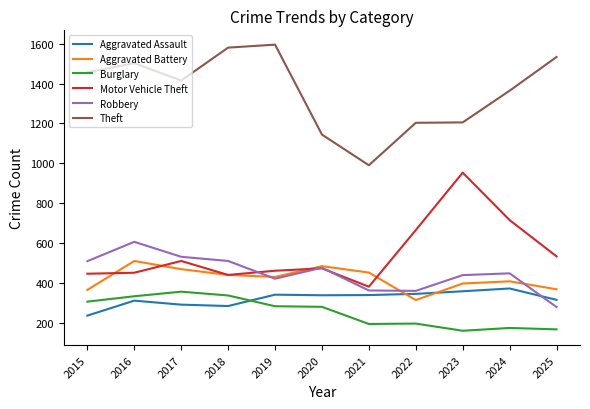

What are all the series names shown in the legend?

Aggravated Assault, Aggravated Battery, Burglary, Motor Vehicle Theft, Robbery, Theft